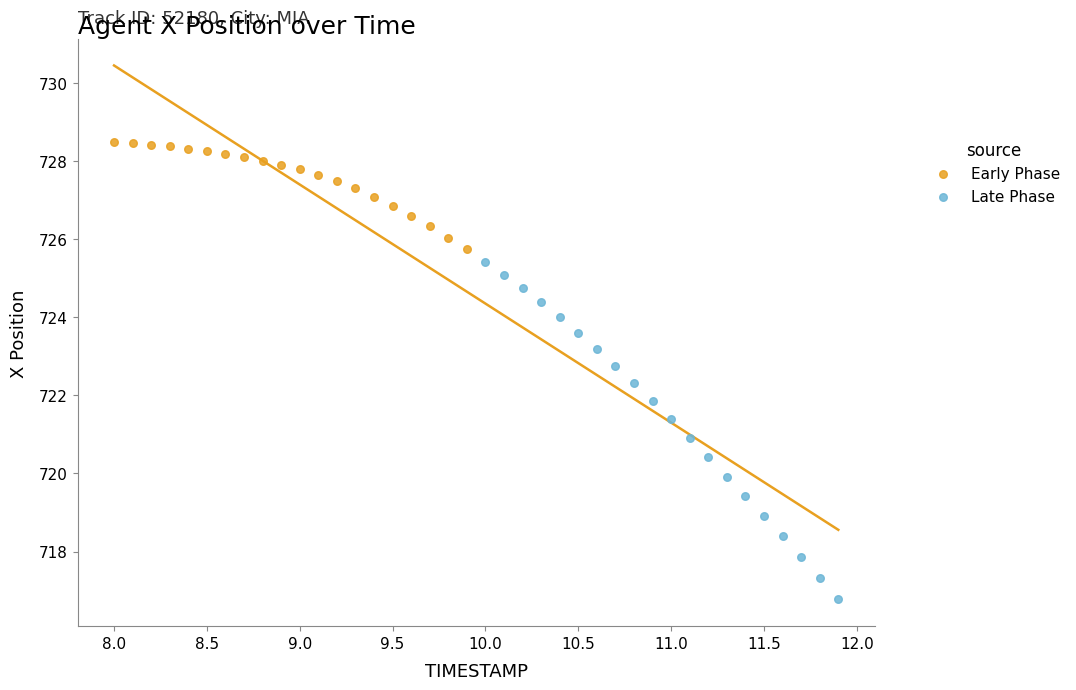

Which series reaches the minimum Y coordinate?

Late Phase